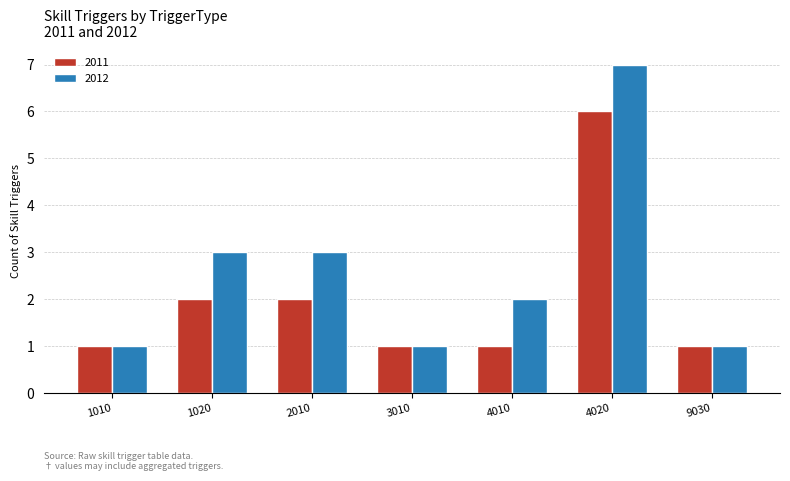

Reading left to right, what are all the values shown in this chart?

2011: 1	2	2	1	1	6	1
2012: 1	3	3	1	2	7	1